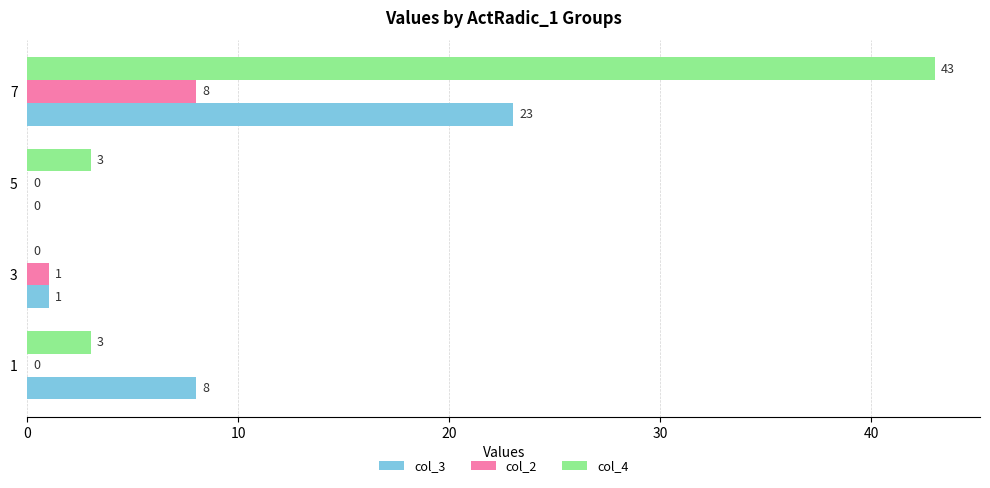

What is the approximate value of col_2 at 7?

8